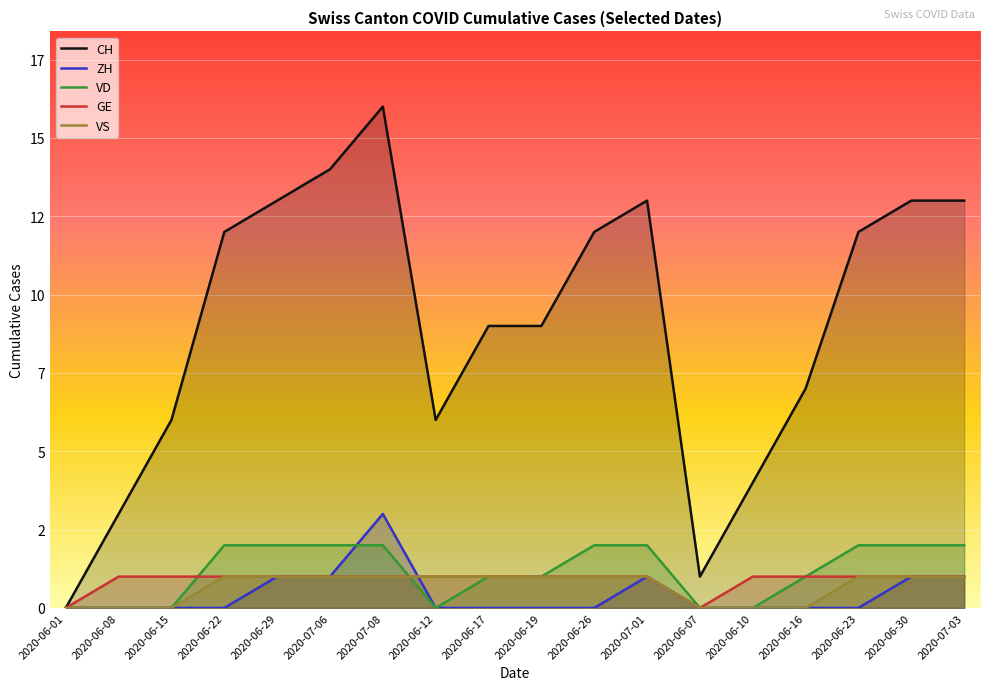

Is it true that ZH equals 2 at 2020-06-01?

False